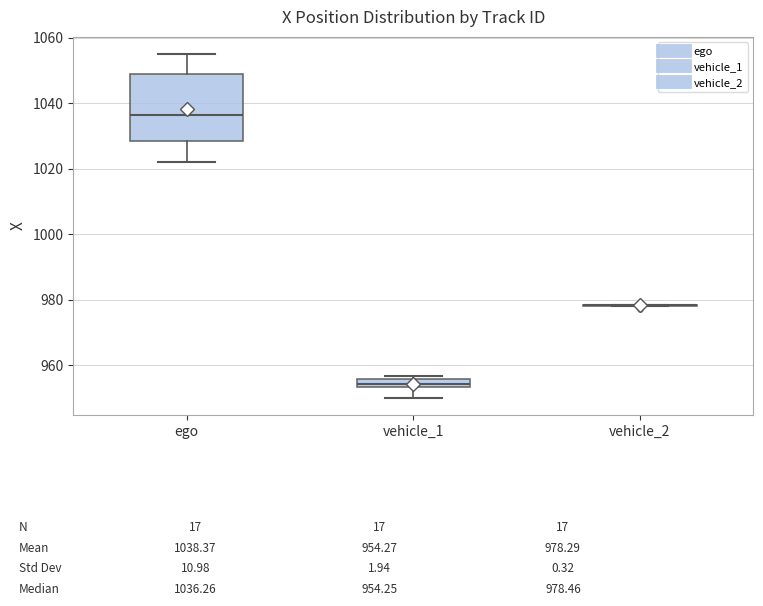

Which box is the tallest, from its lower edge to its upper edge?

ego